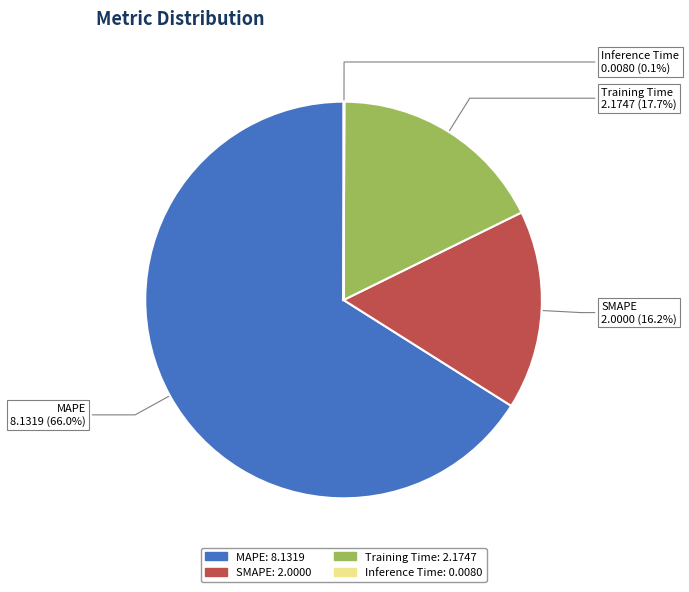

What percentage is the Training Time slice, to the nearest percent?

18%